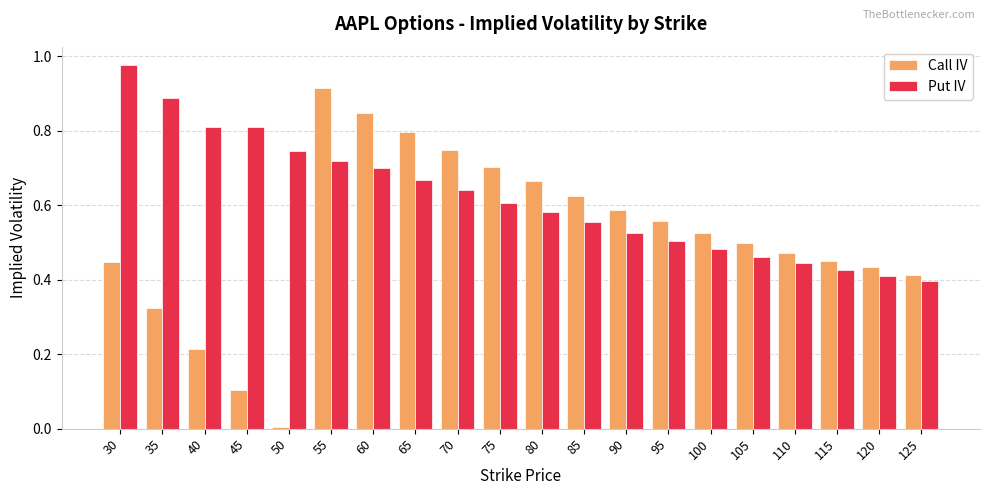

What is the sum of the Put IV values at 60 and 80?

1.3